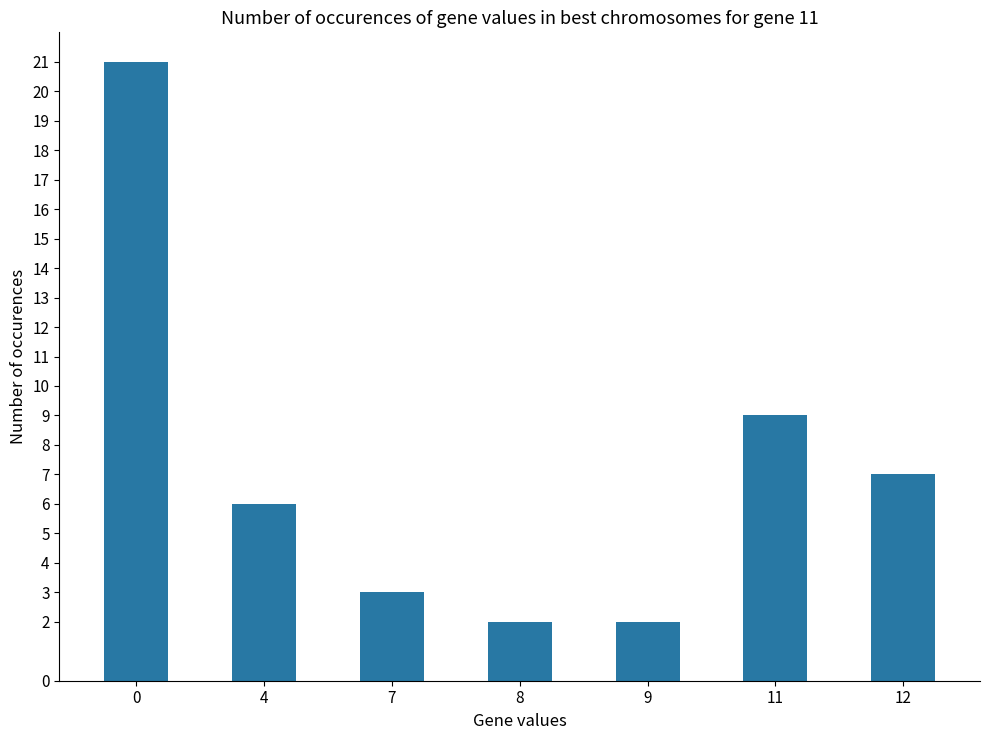

What is the sum of all values?

50